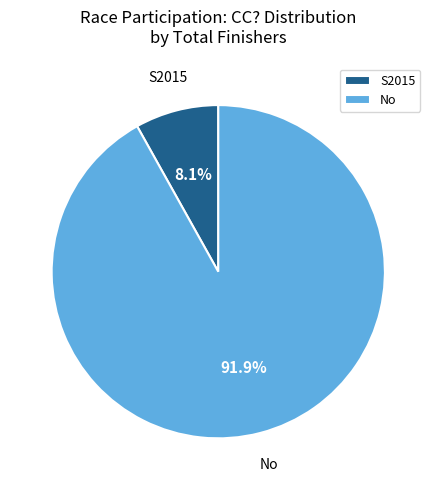

Which has a higher value, No or S2015?

No